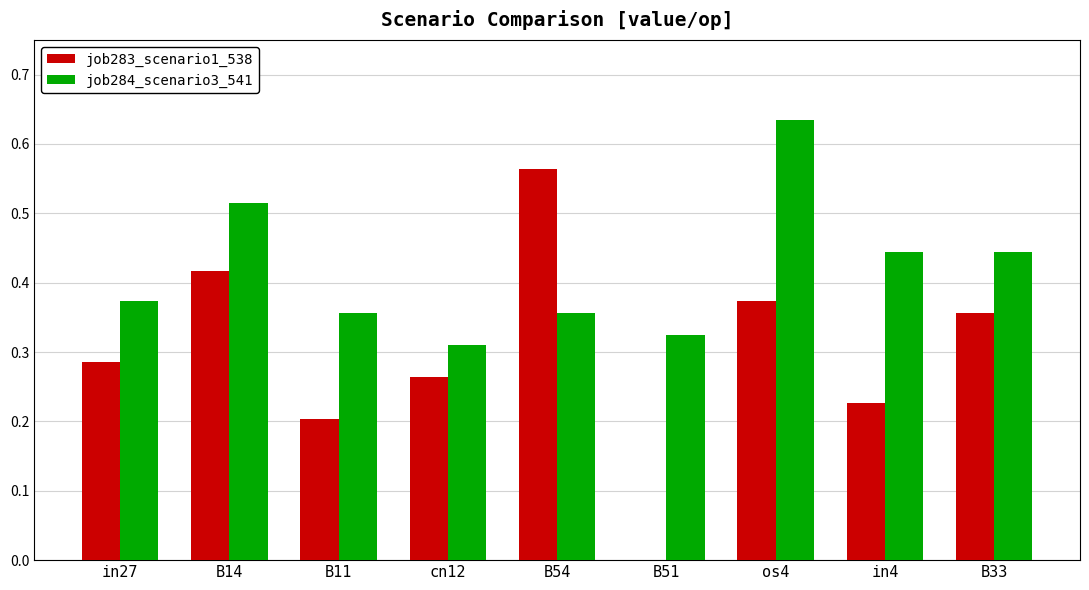

What are all the series names shown in the legend?

job283_scenario1_538, job284_scenario3_541